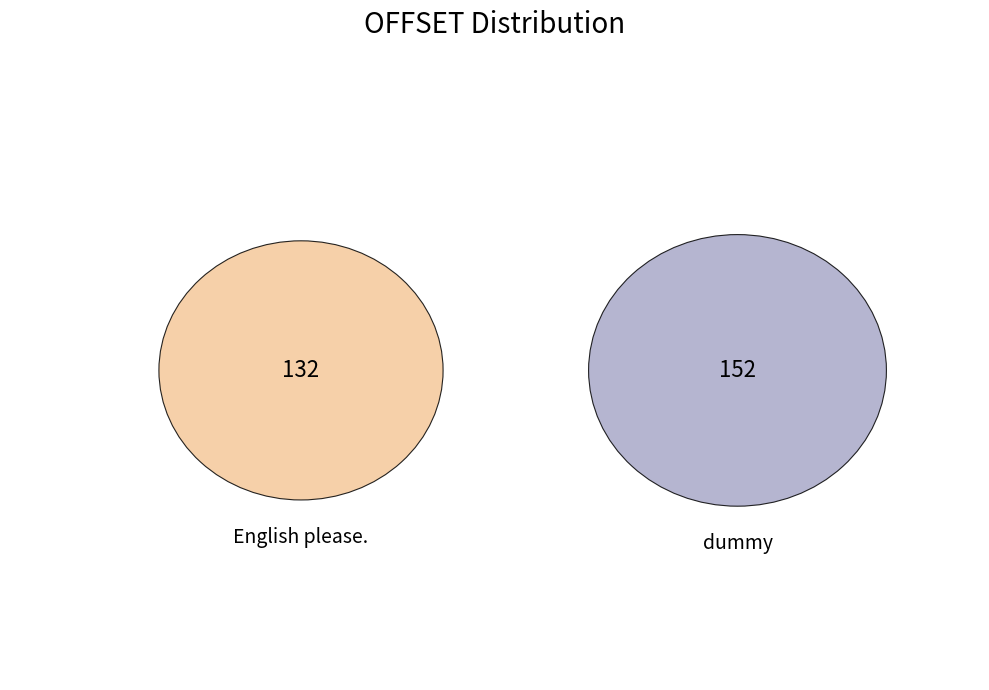

Is it true that English please. is 52% of the pie?

False